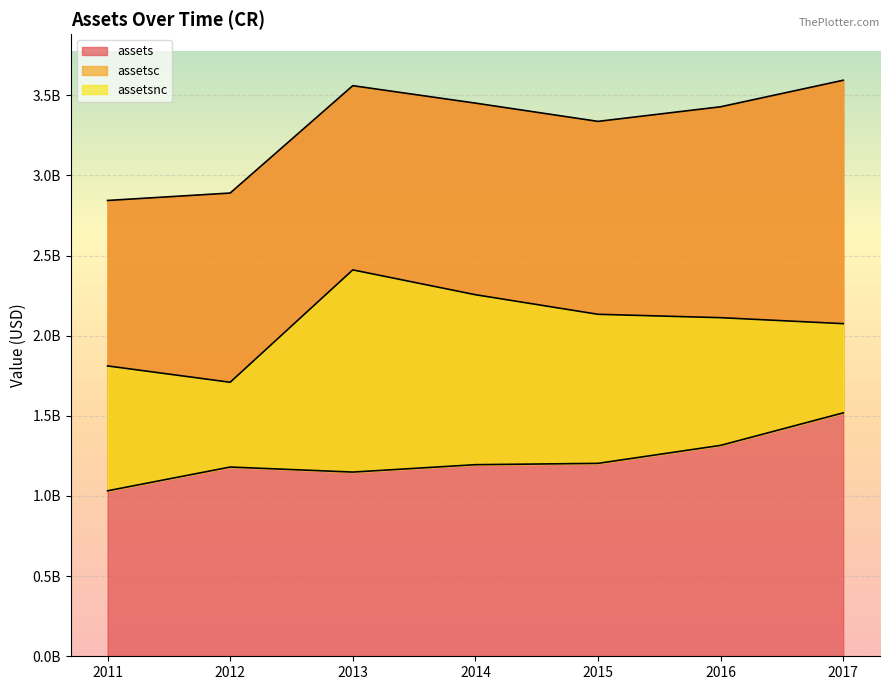

Is the value of assets at 2014-12-31 greater than the value of assetsnc at 2016-12-31?

Yes